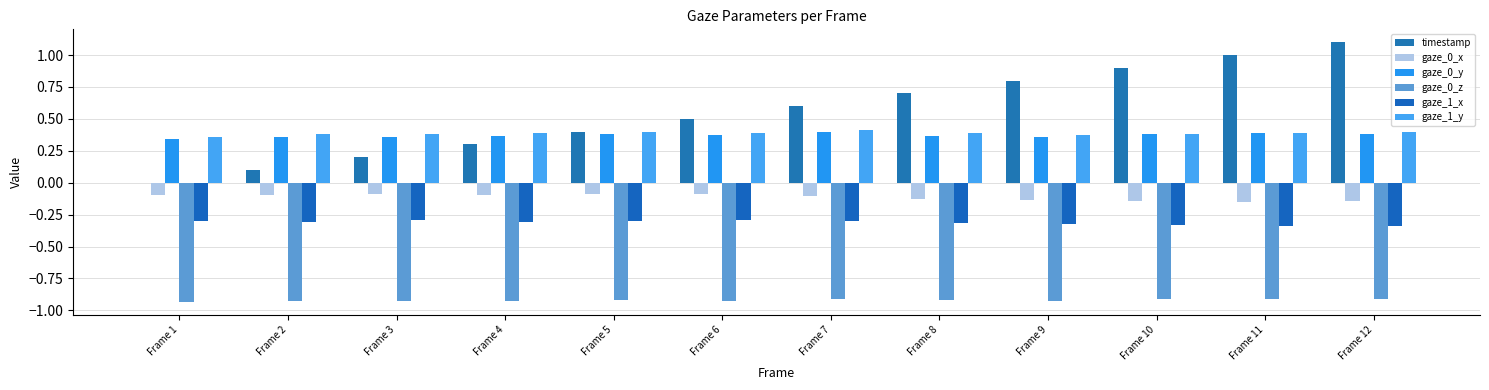

What is the value of the gaze_1_y bar at the 4th from the left?

0.4